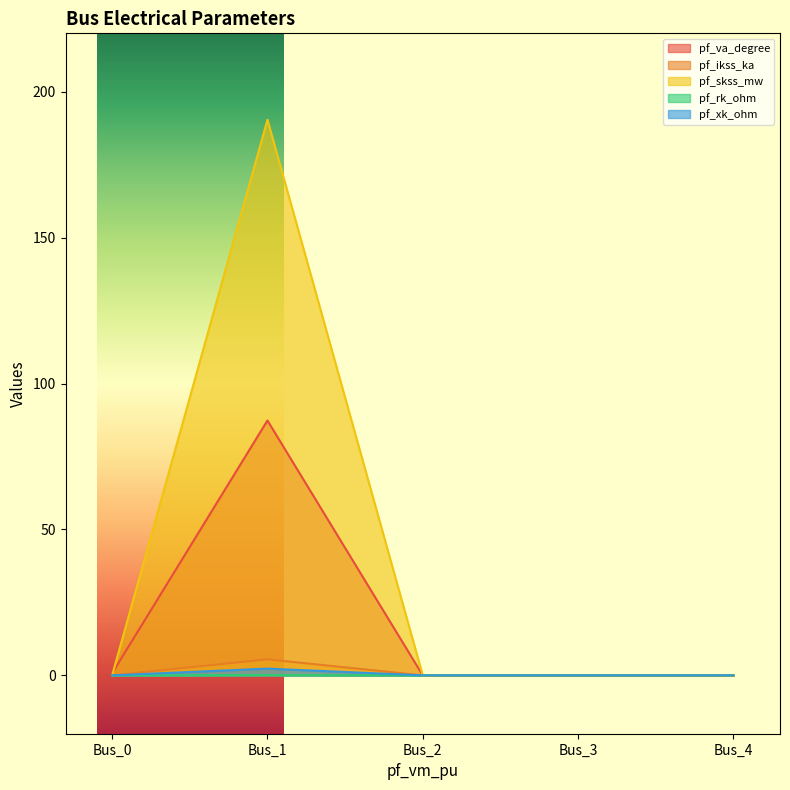

At which category does the chart reach its peak across all series?

Bus_1